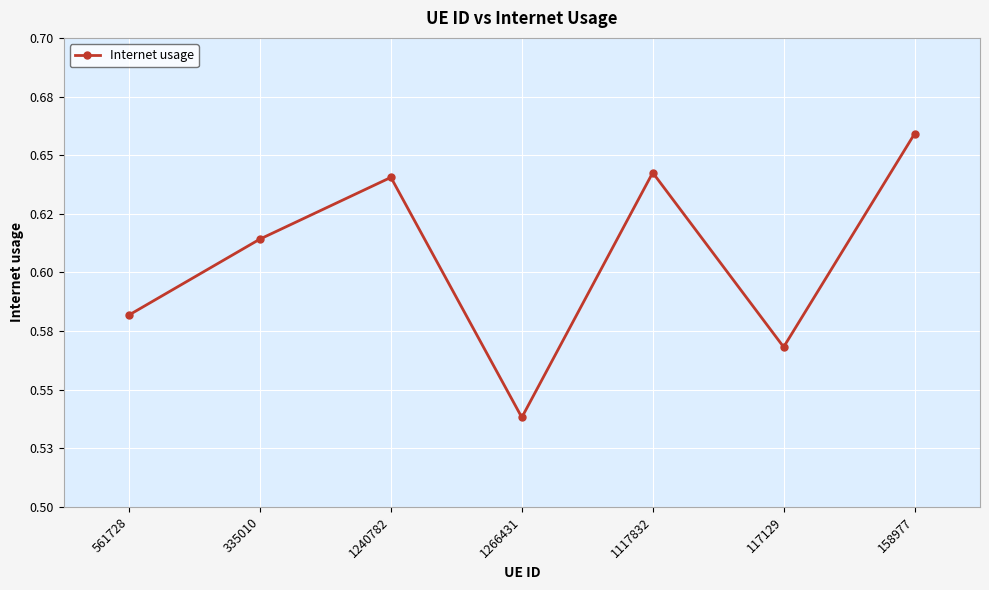

Does the chart have visible grid lines?

Yes